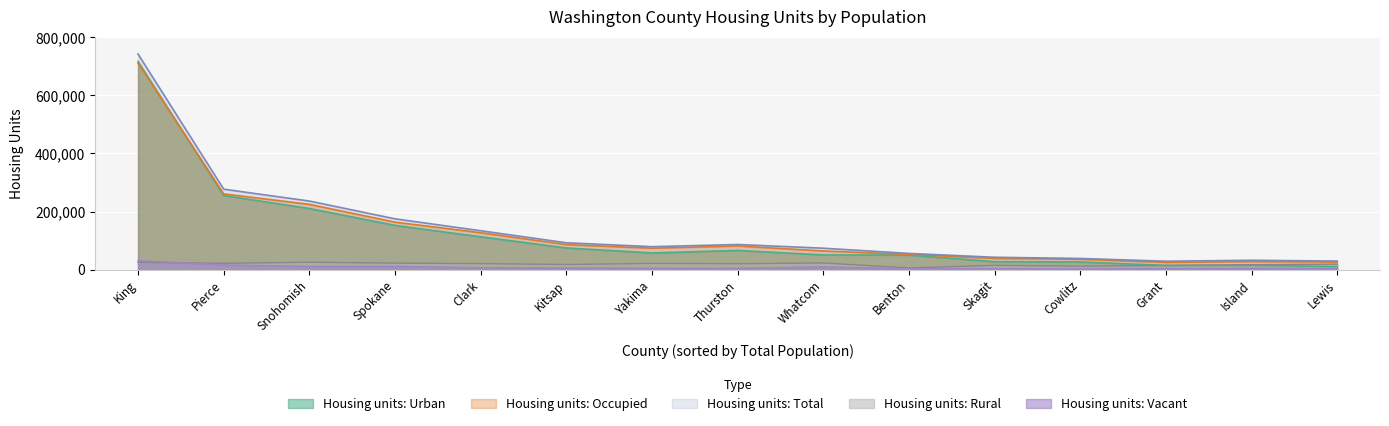

How many lines are shown in the chart?

5